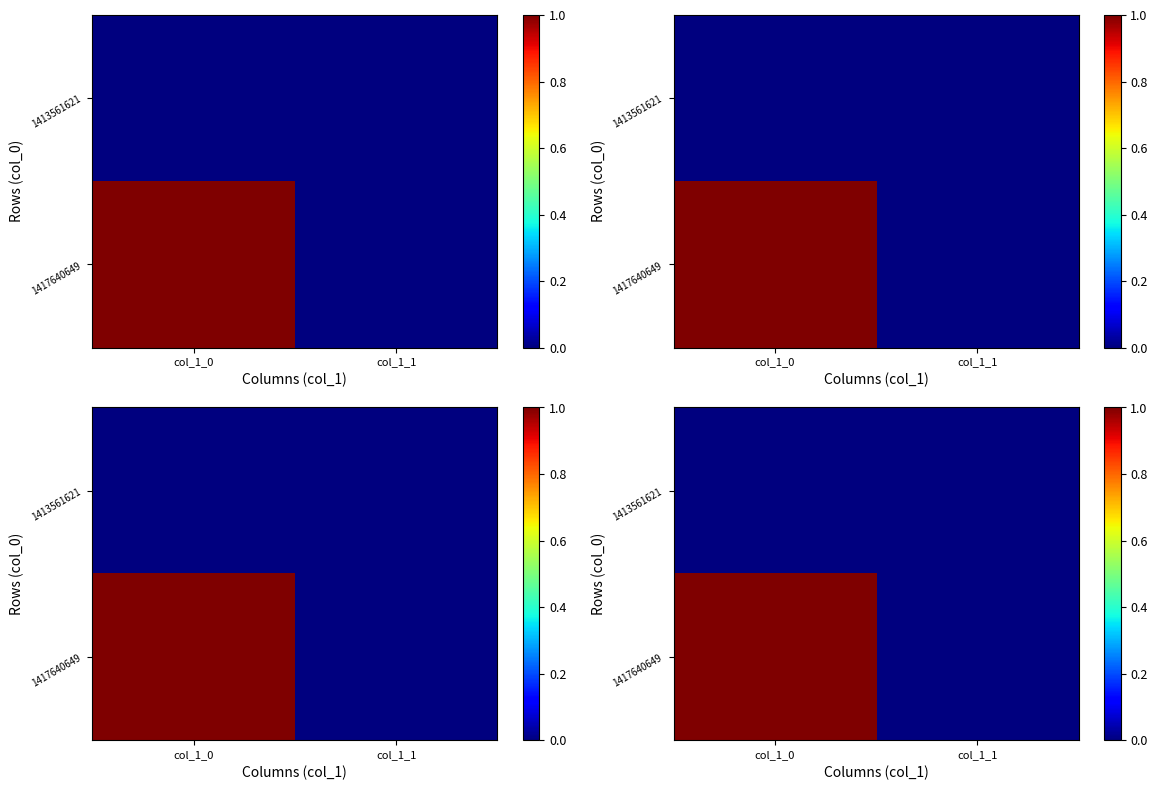

Between col_1_1 and col_1_0, which is larger?

col_1_1